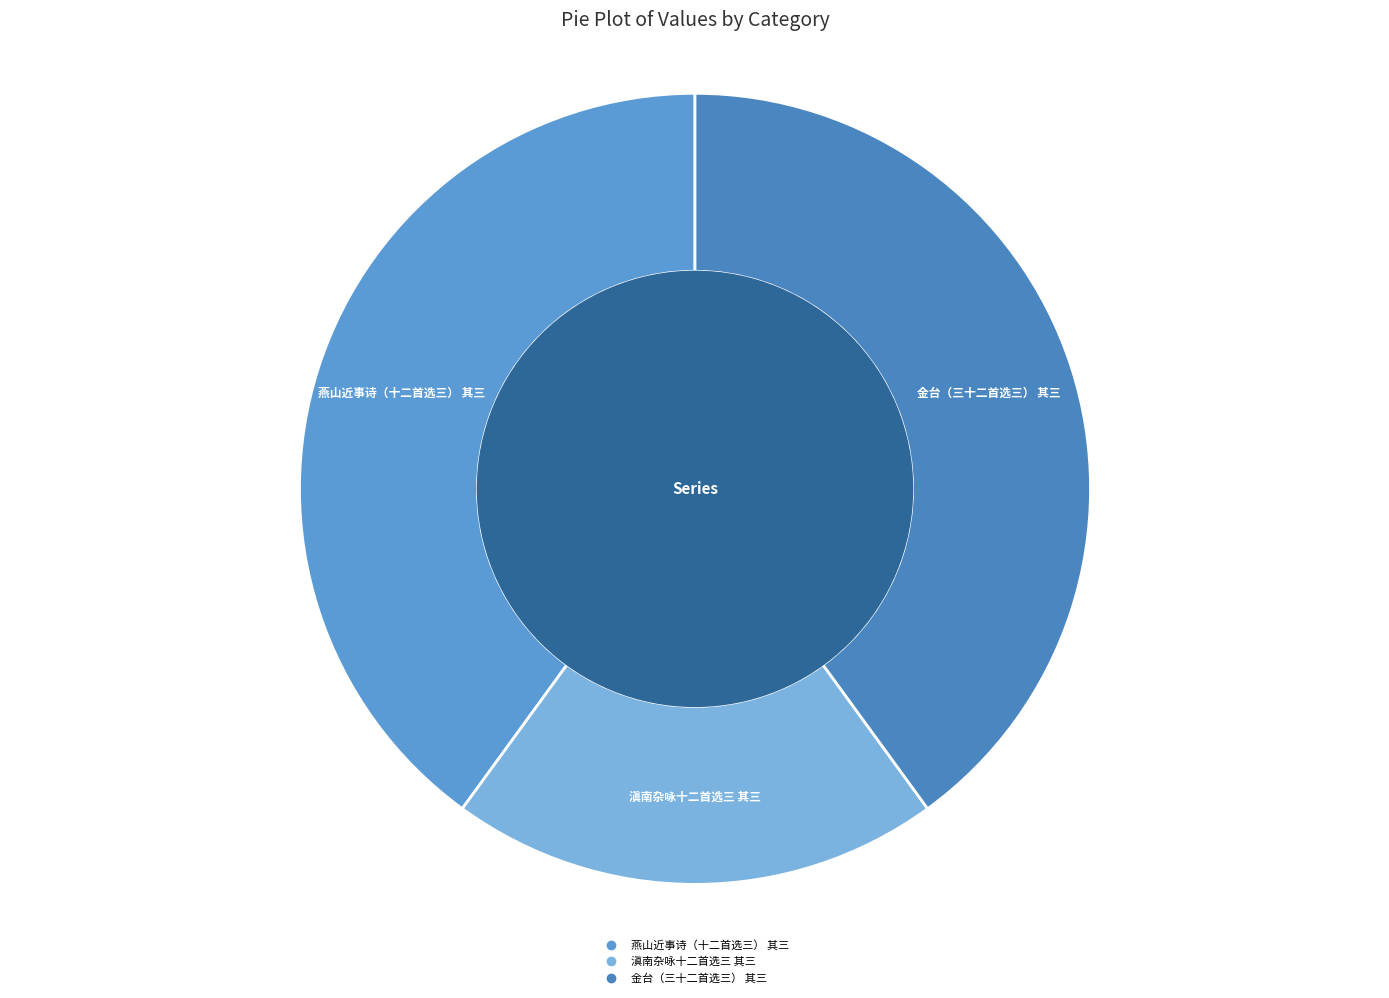

Is 滇南杂咏十二首选三 其三 the majority of the pie?

No